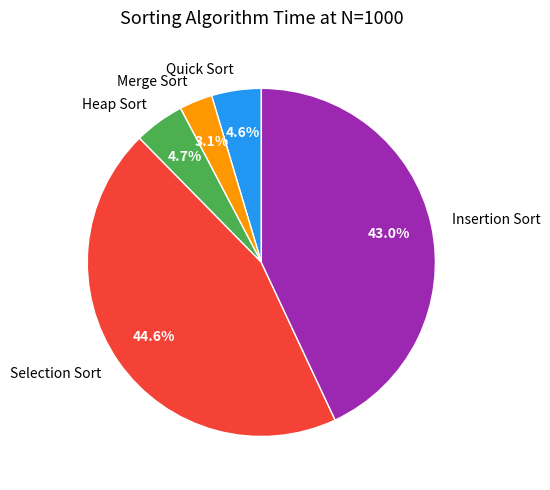

How much of the chart is everything except Quick Sort?

95.4%